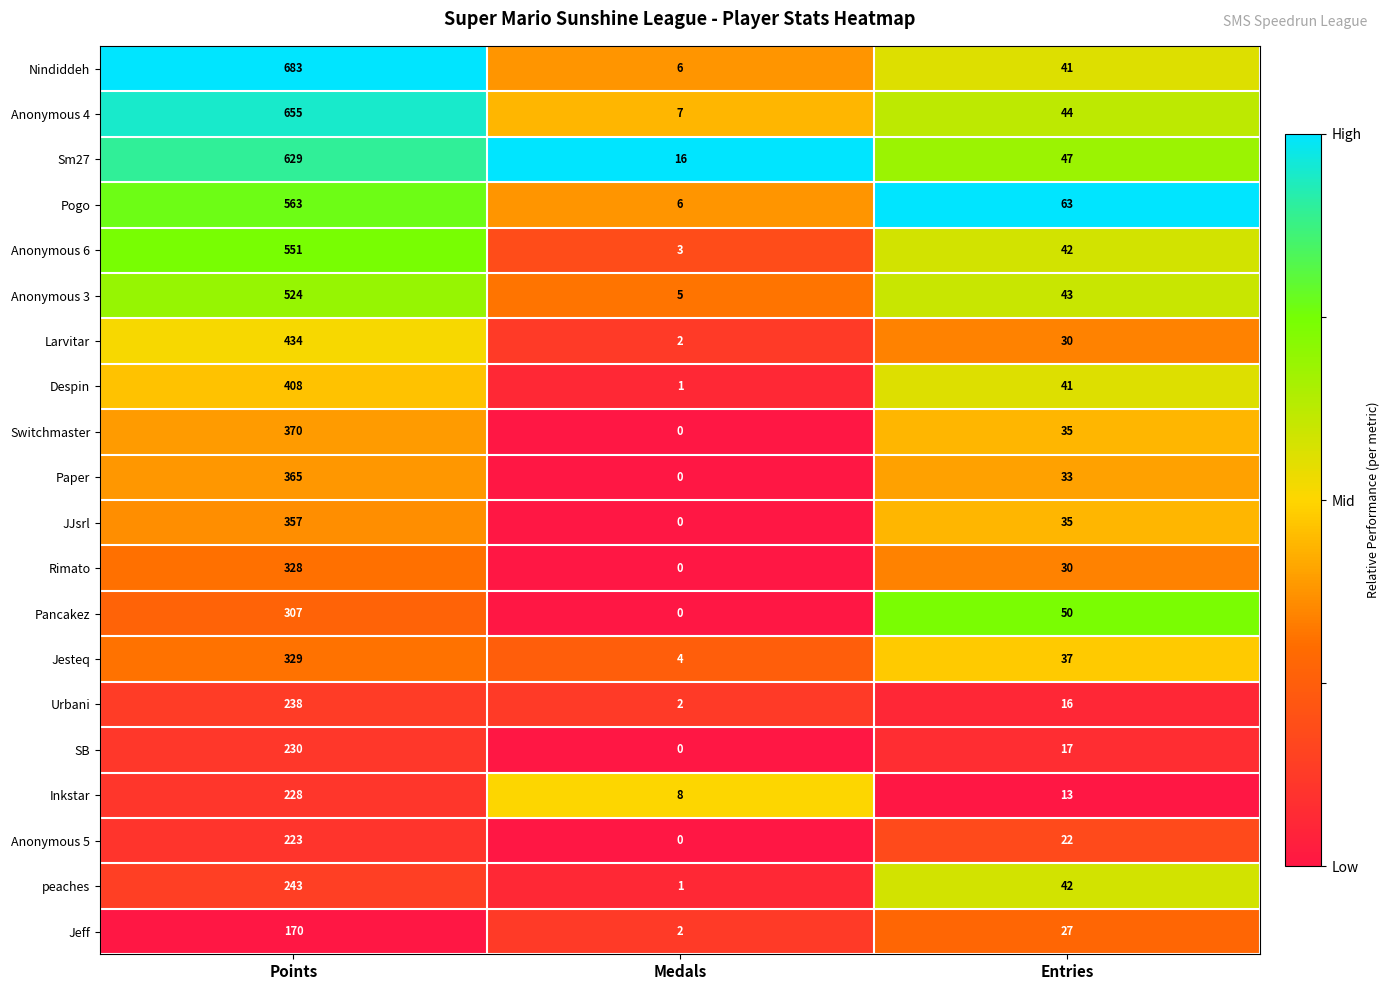

How many distinct data groups are displayed?

20